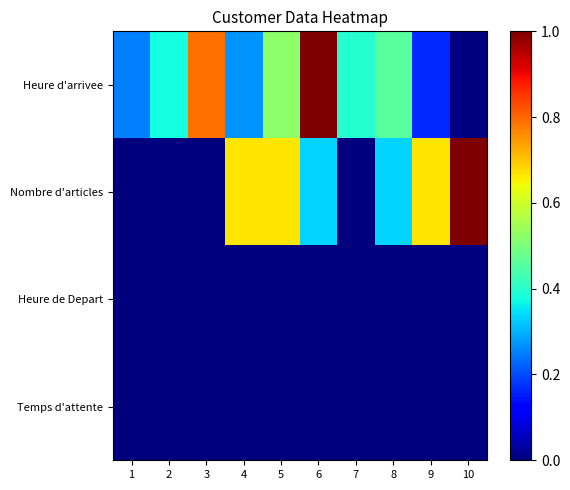

What is the total value across all series at 4?

0.9